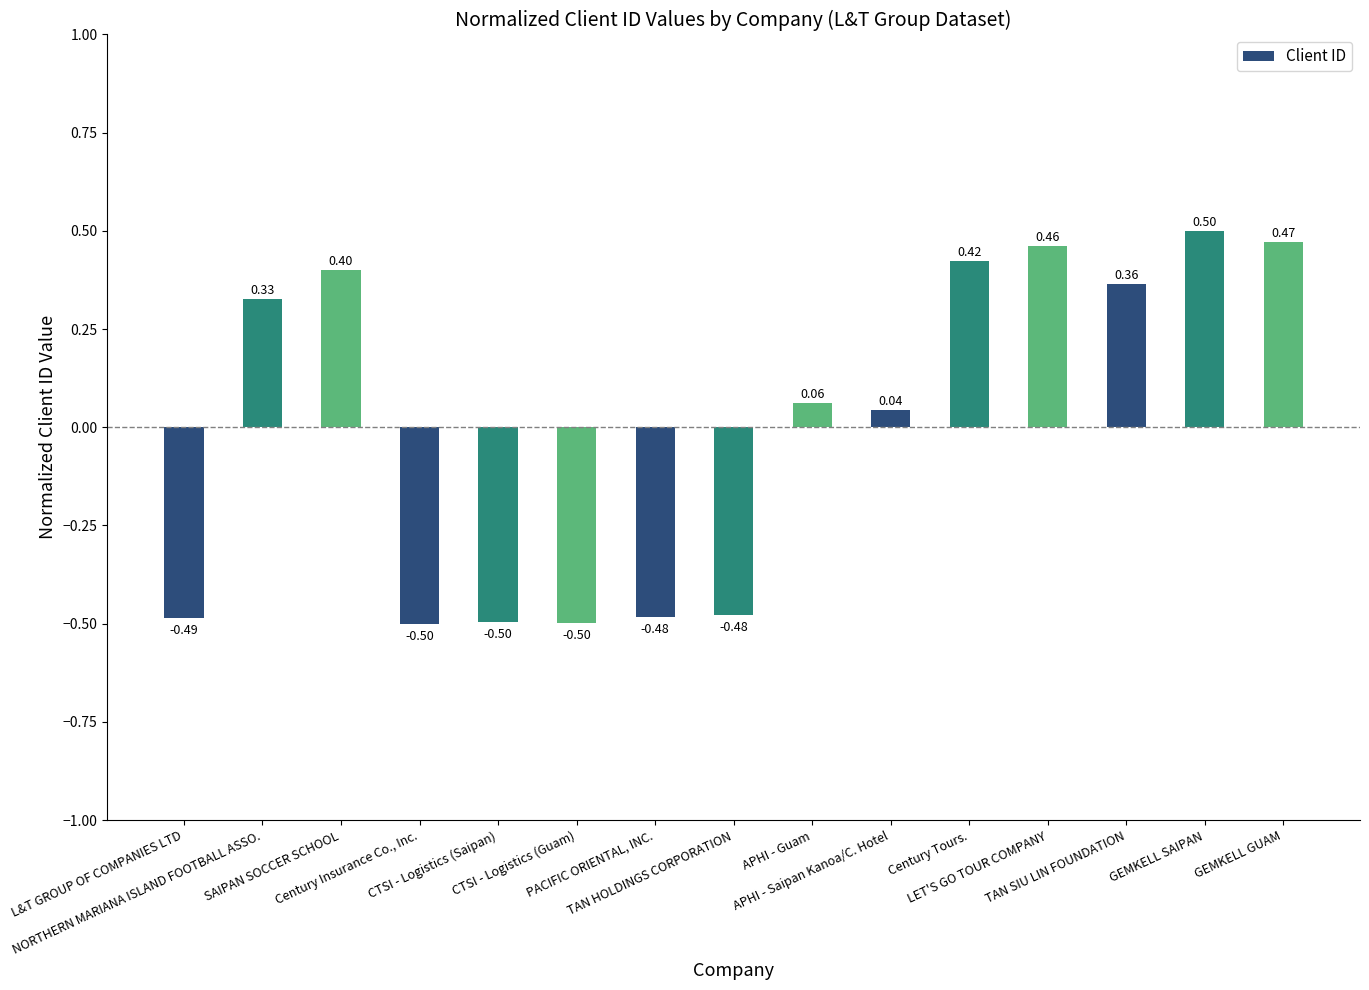

True or false: the data shows 0.5 at GEMKELL GUAM.

True